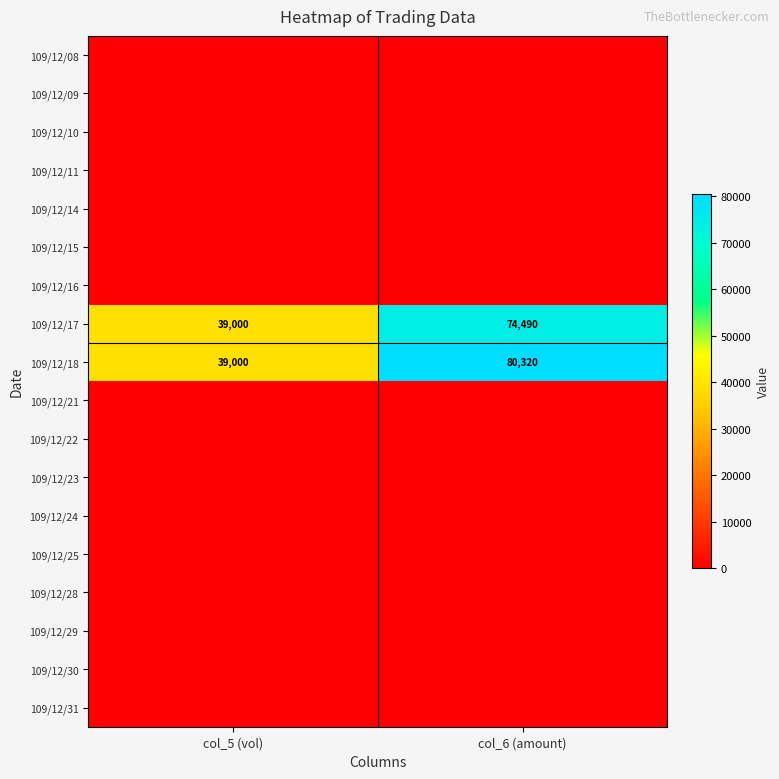

The 109/12/17 series shows 48333 at col_6 (amount). True or false?

False